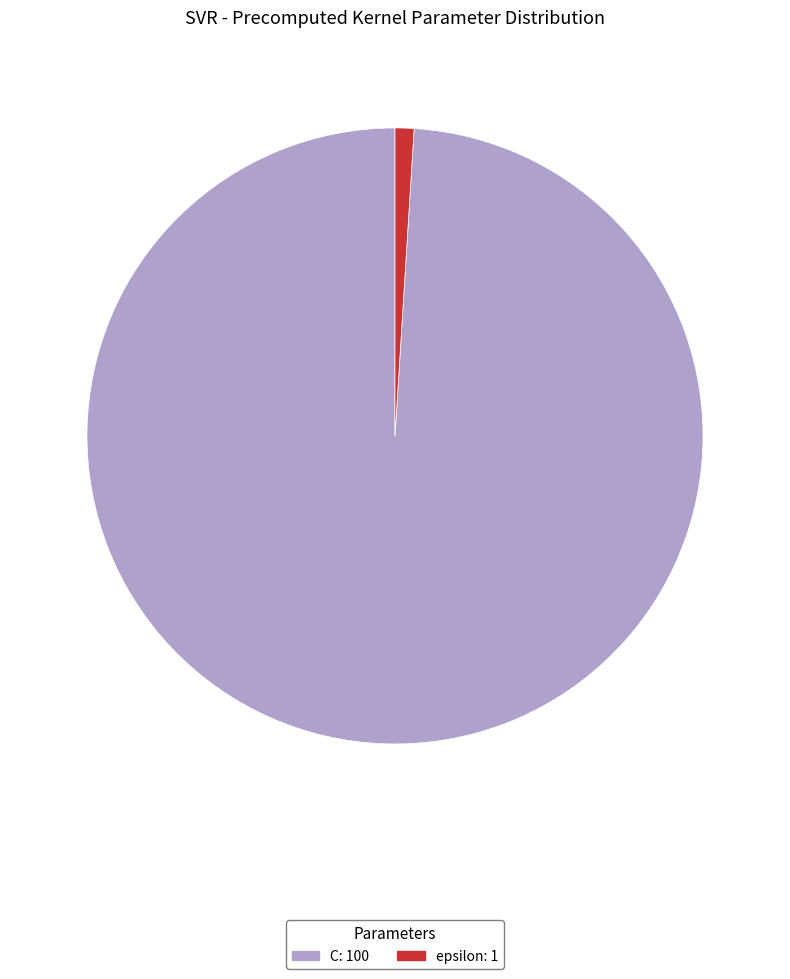

Which has a higher value, epsilon: 1 or C: 100?

C: 100